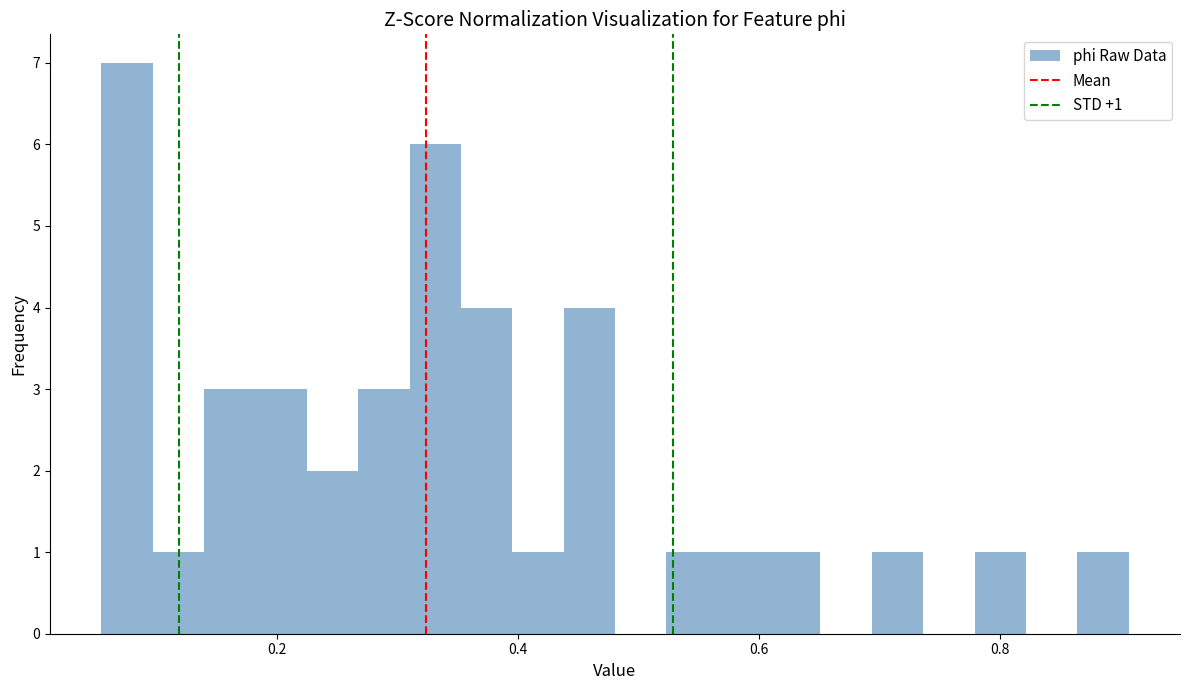

Around what value on the x-axis is the tallest bar? Give the approximate position of its centre, as read against the axis.

0.08